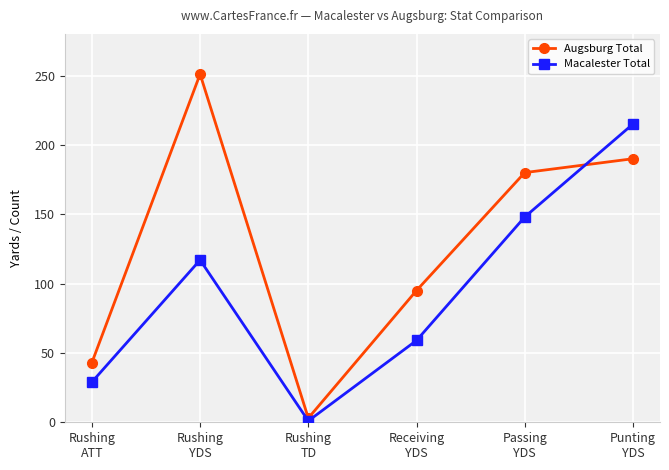

True or false: Augsburg Total and Macalester Total intersect in this chart.

True